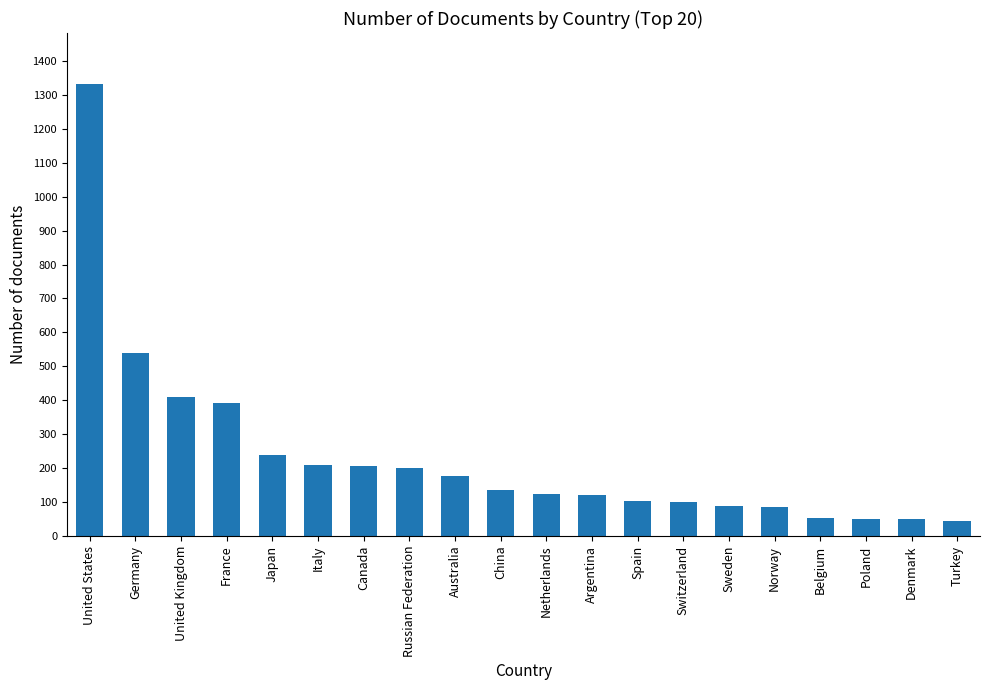

Between Netherlands and China, which is larger?

China